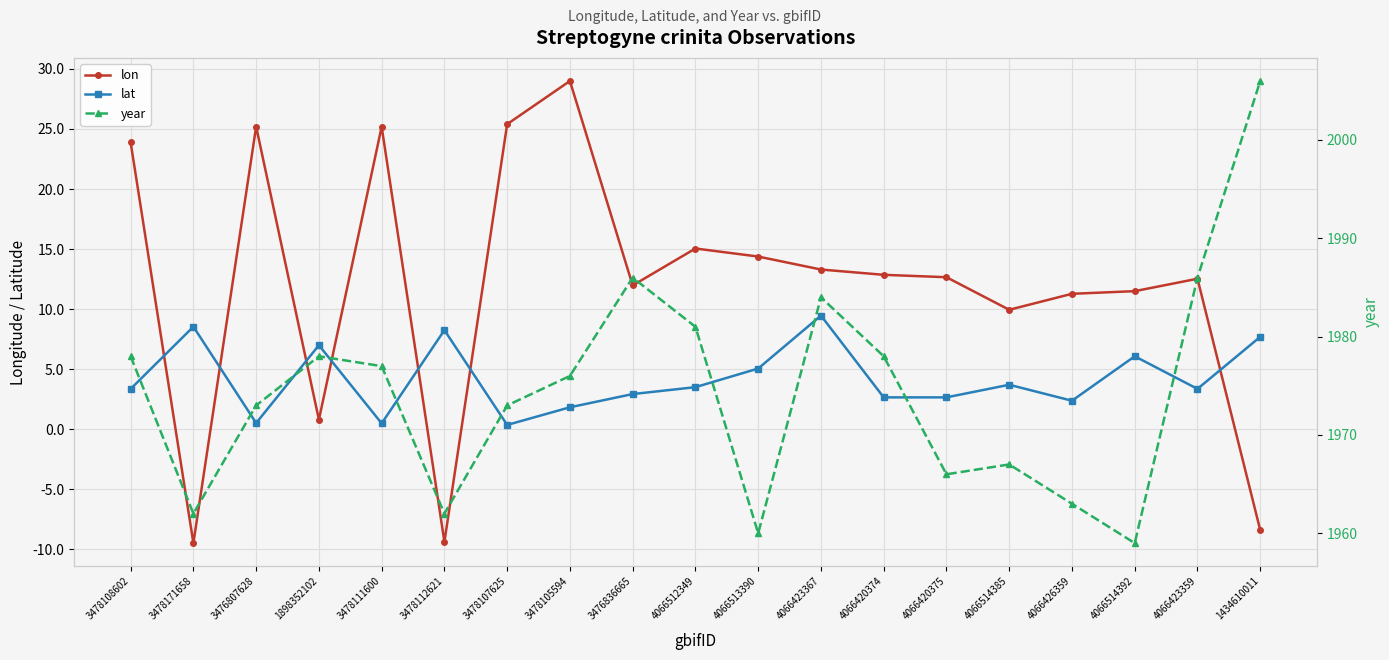

In year, how many points are lower than both neighbors (excluding endpoints)?

5